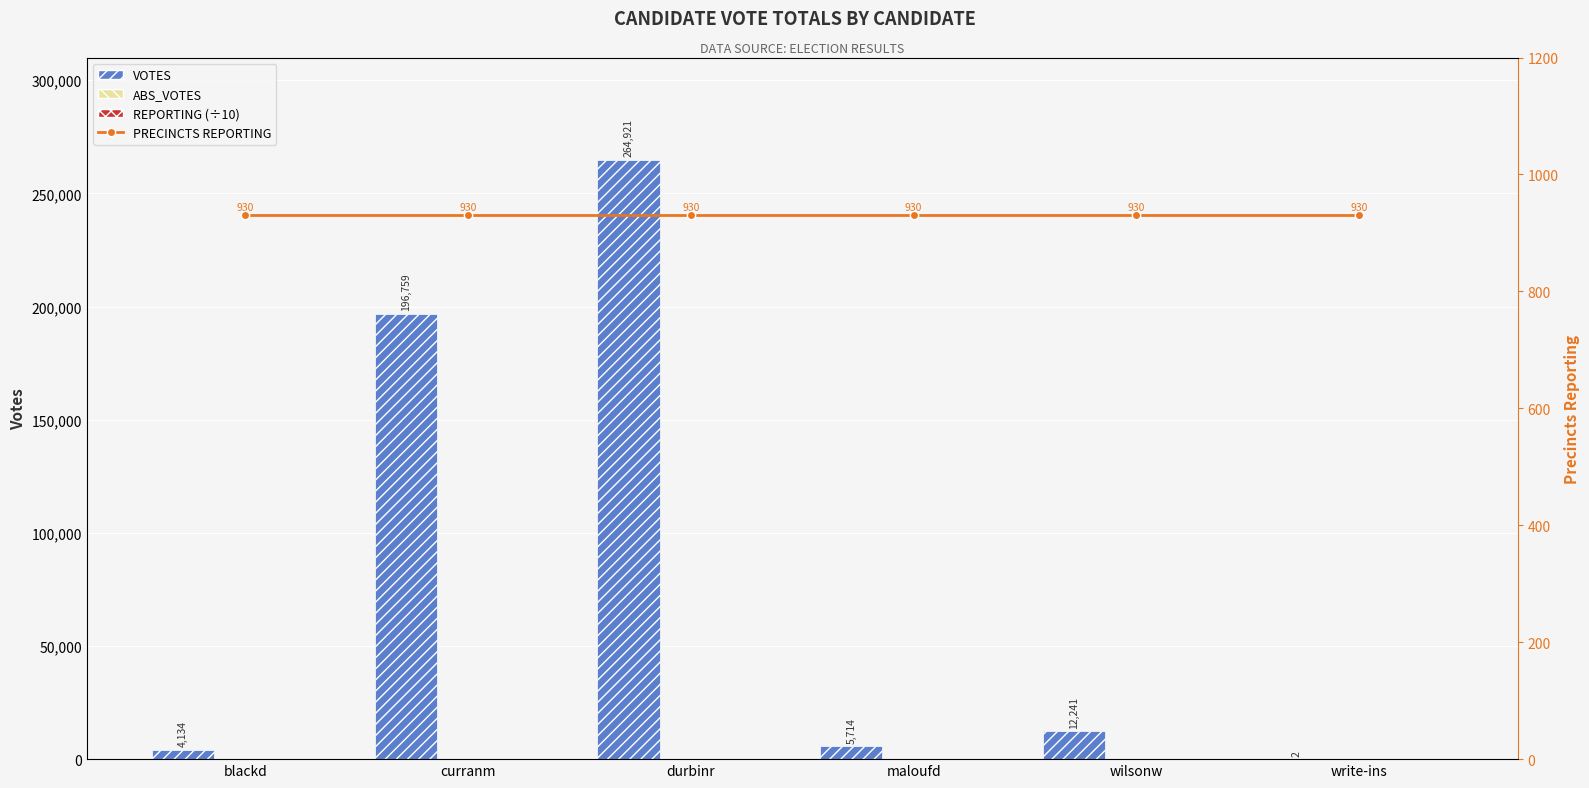

The REPORTING (÷10) series shows 93 at curranm. True or false?

True